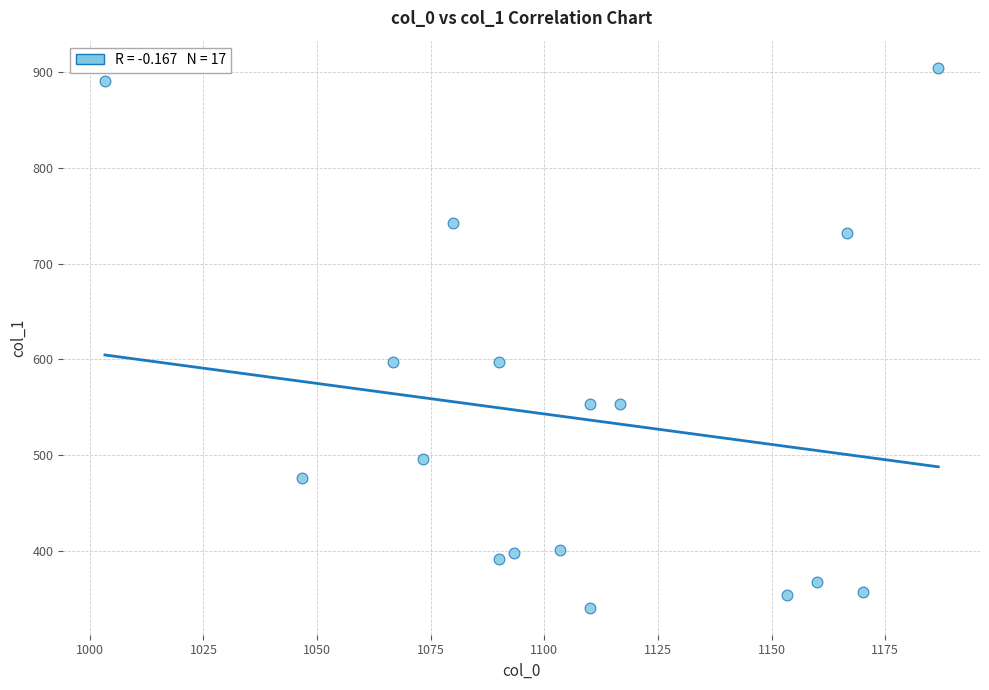

What is the range of Y values (max minus min)?

563.6